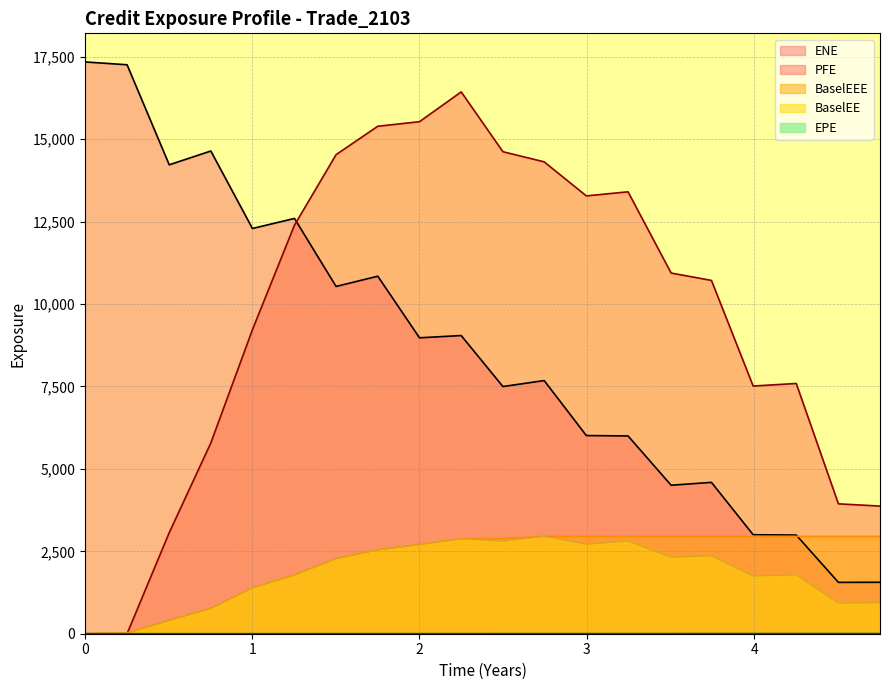

After their last crossing, which series has the higher values: ENE or PFE?

PFE